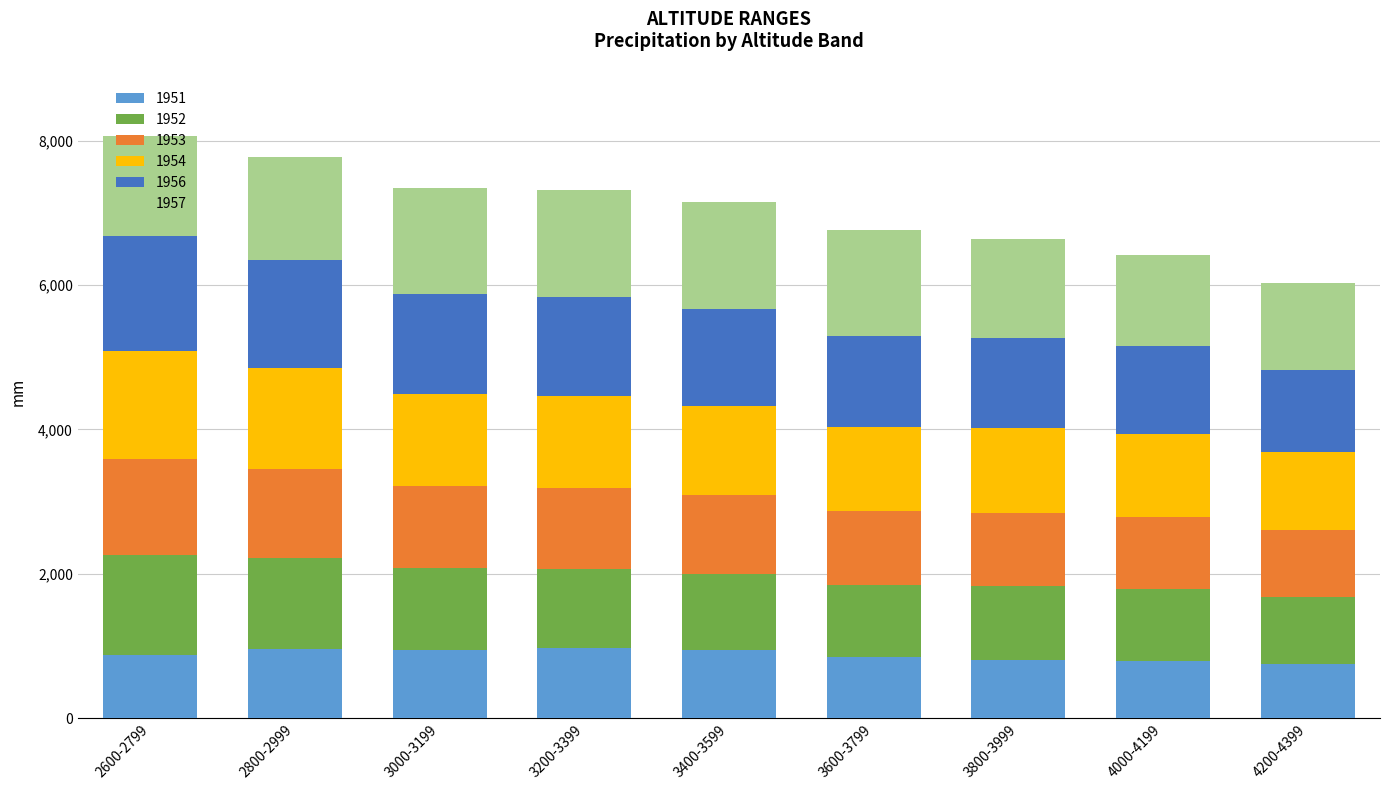

What is the total value across all series at 3600-3799?

6755.9